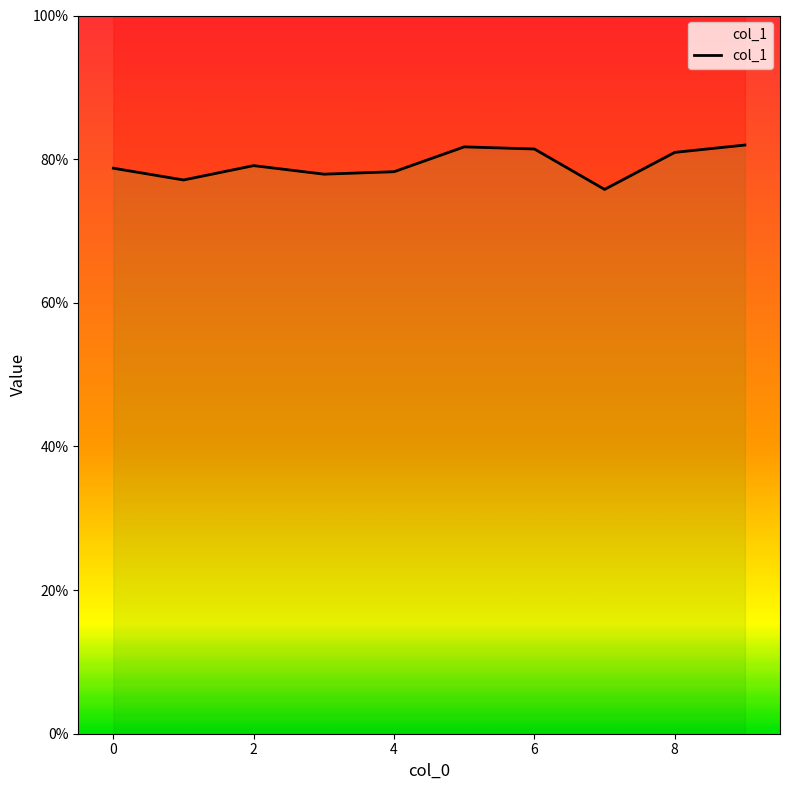

True or false: there are more than 2 points higher than both neighbors.

False